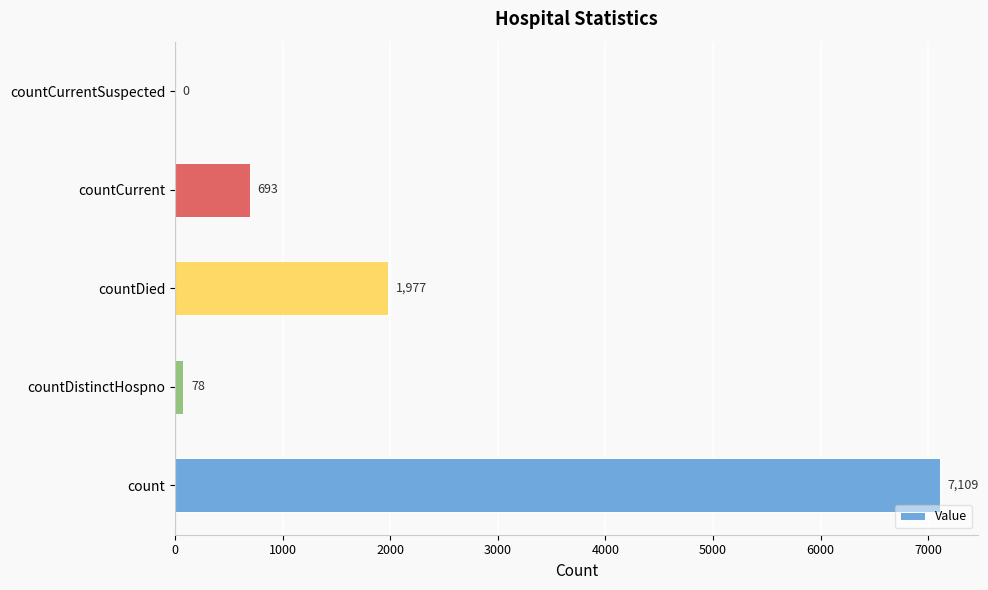

Reading top to bottom, what are all the values shown in this chart?

countCurrentSuspected=0	countCurrent=693	countDied=1977	countDistinctHospno=78	count=7109